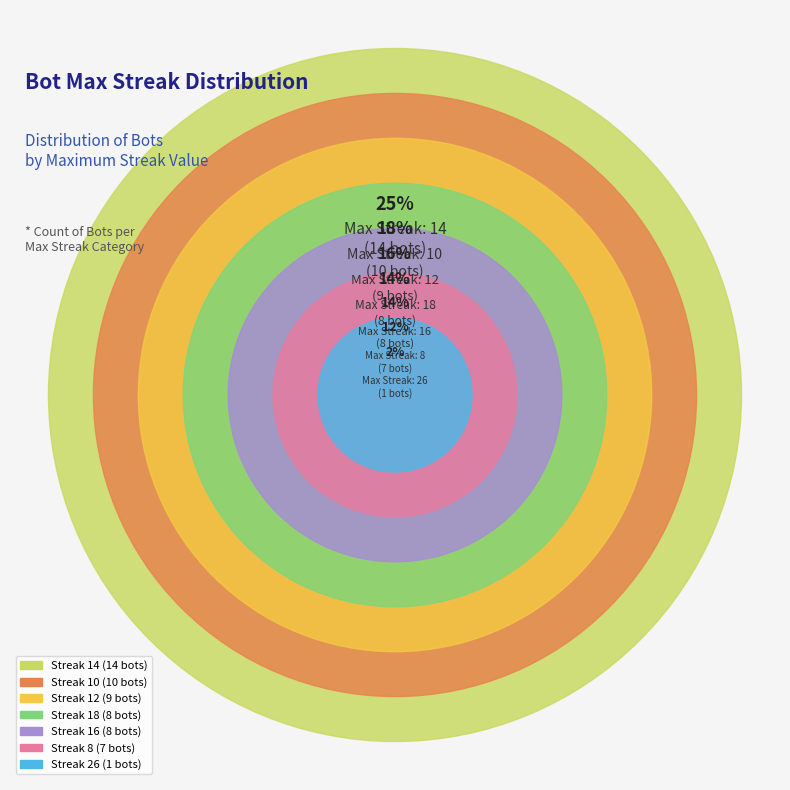

Combined, do 10 and 16 account for over 50%?

No